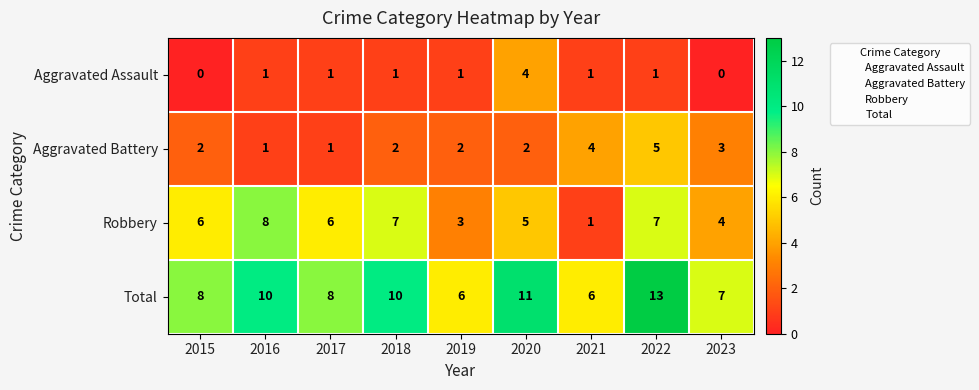

Which series changed the most between 2017 and 2018?

Total